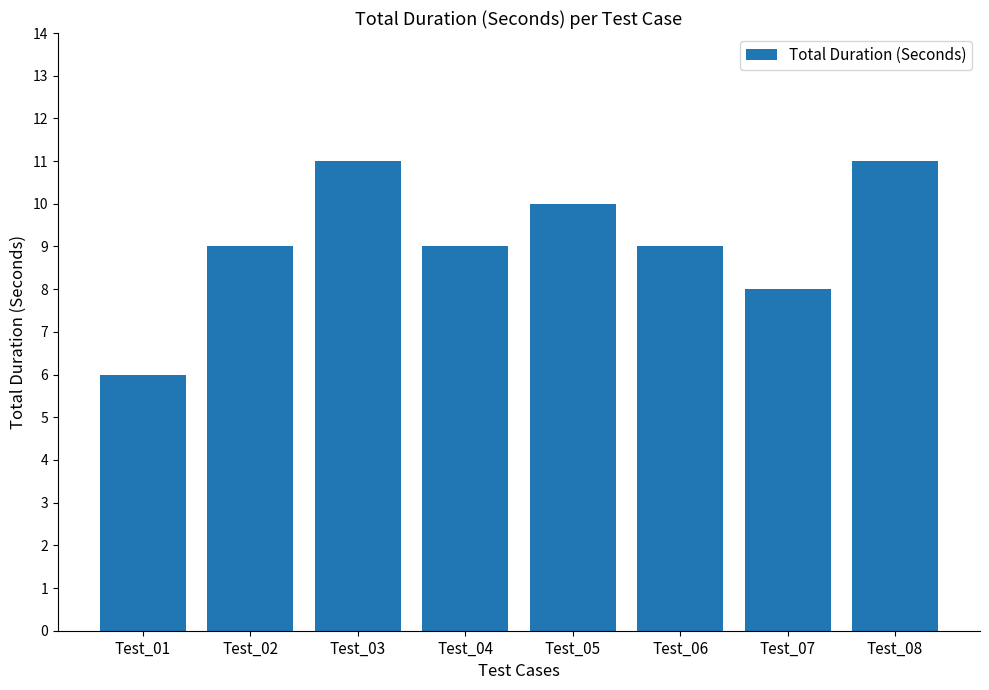

Read the value at Test_05.

10